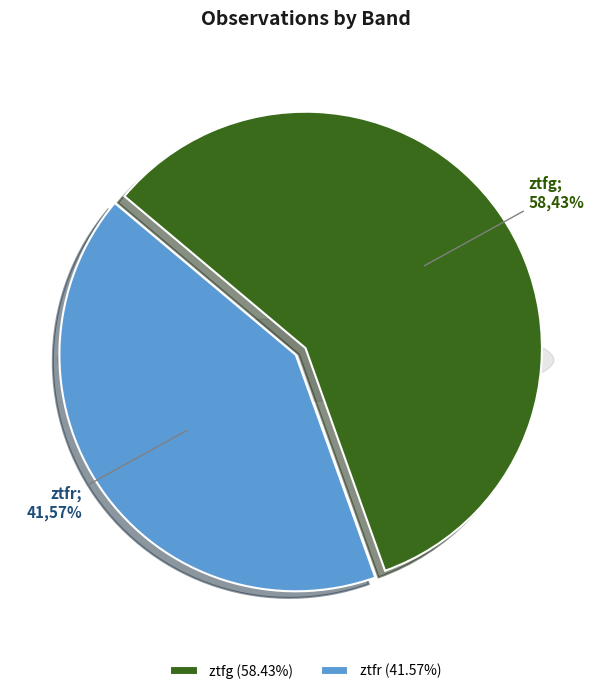

Does ztfr account for over 50% of the chart?

No